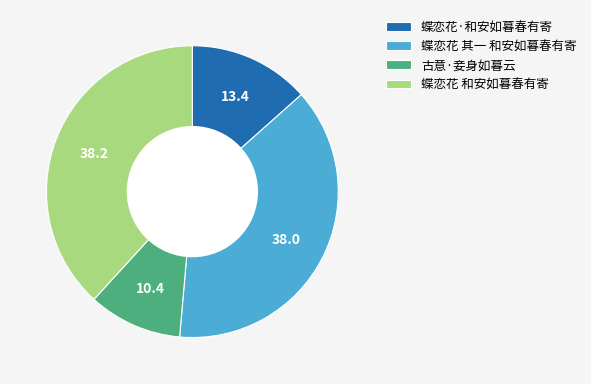

Does 蝶恋花·和安如暮春有寄 account for over 50% of the chart?

No